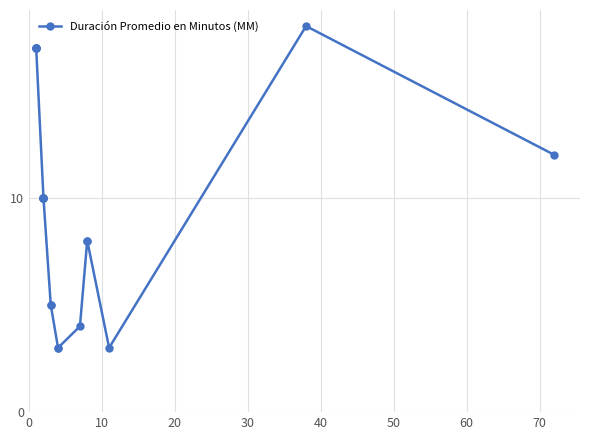

How many data points are less than 10?

8